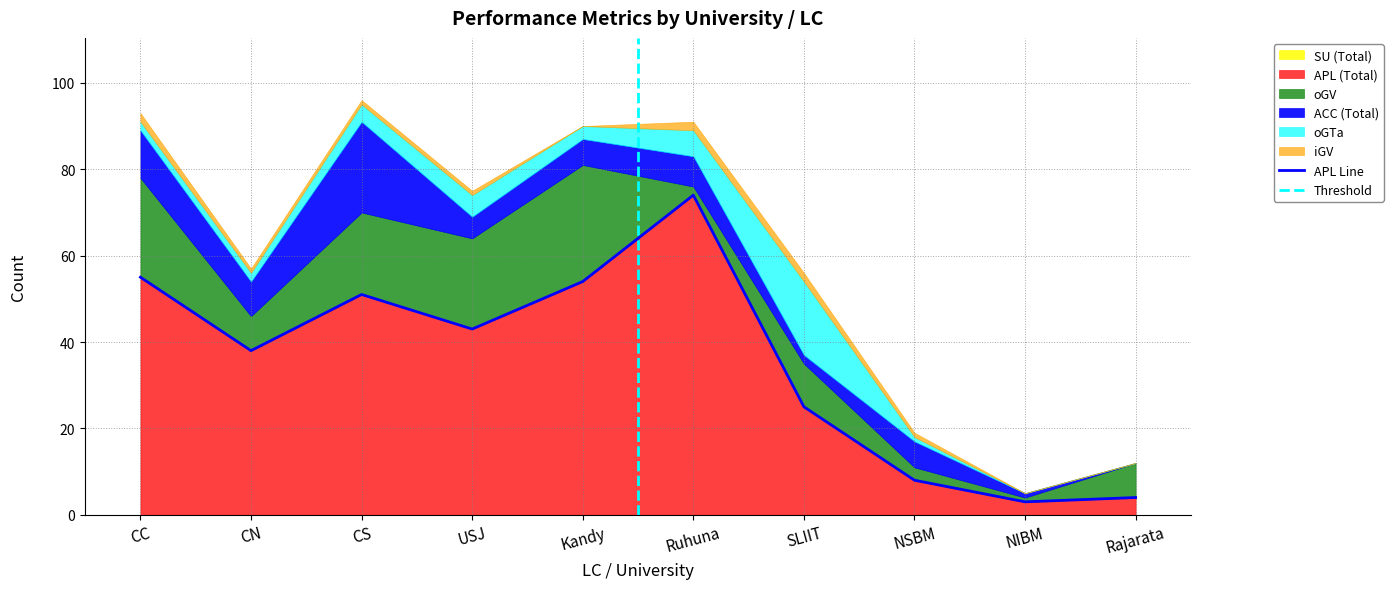

The value of oGTa at NSBM is 0. True or false?

False